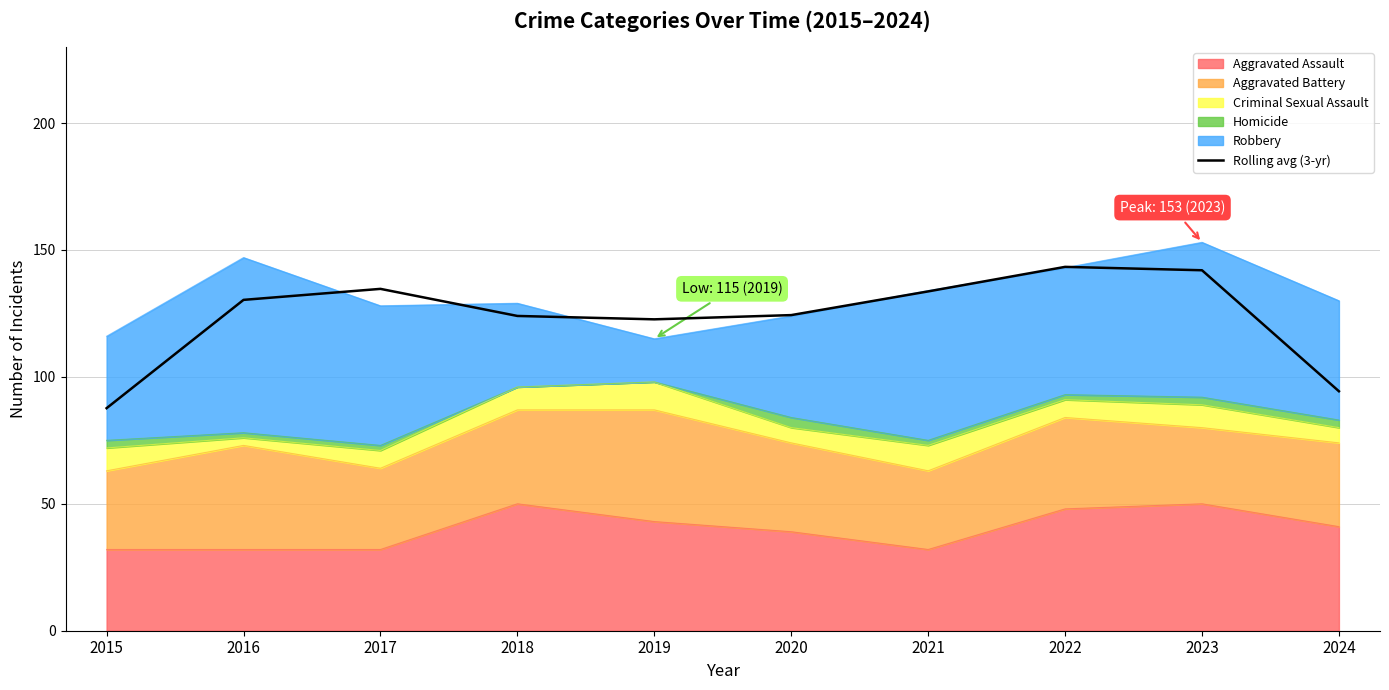

What is the difference between the maximum and minimum values?

55.7